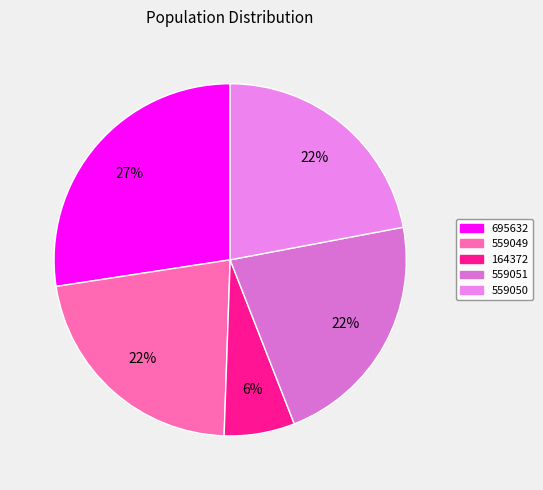

To the nearest percent, what percentage of the pie is 164372?

6%